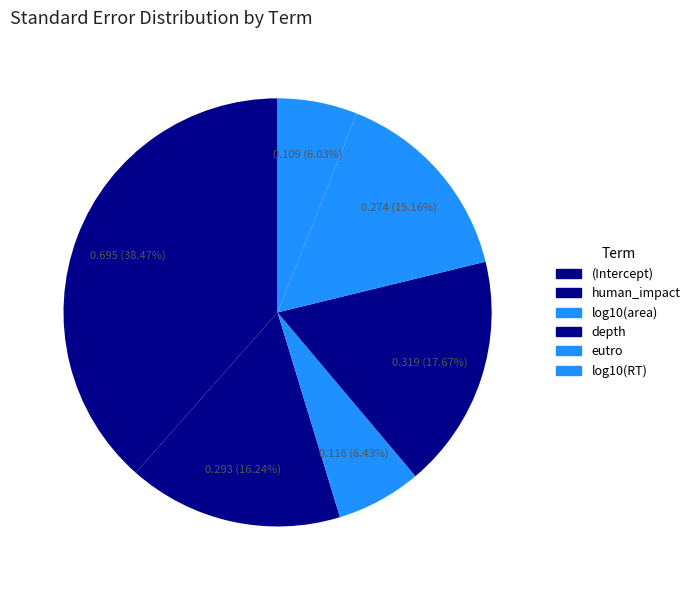

Is there any slice that represents more than half of the pie?

No